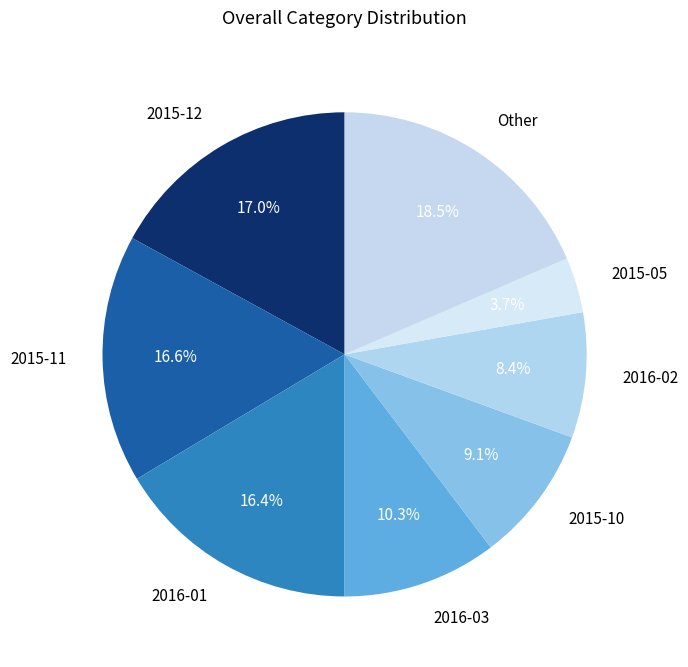

How many slices are in this pie chart?

8